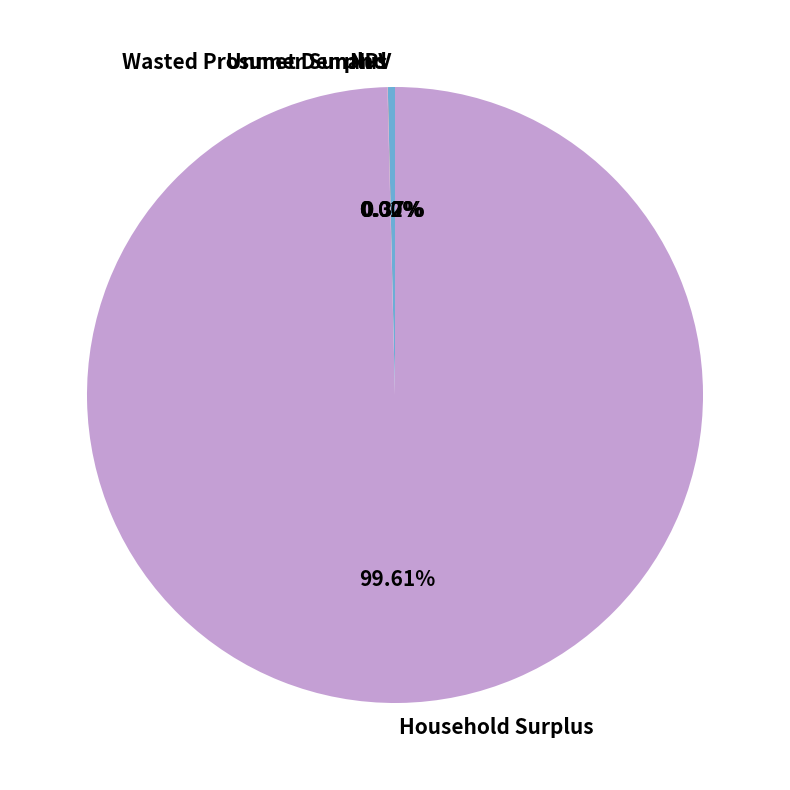

Is there a majority slice in this chart?

Yes